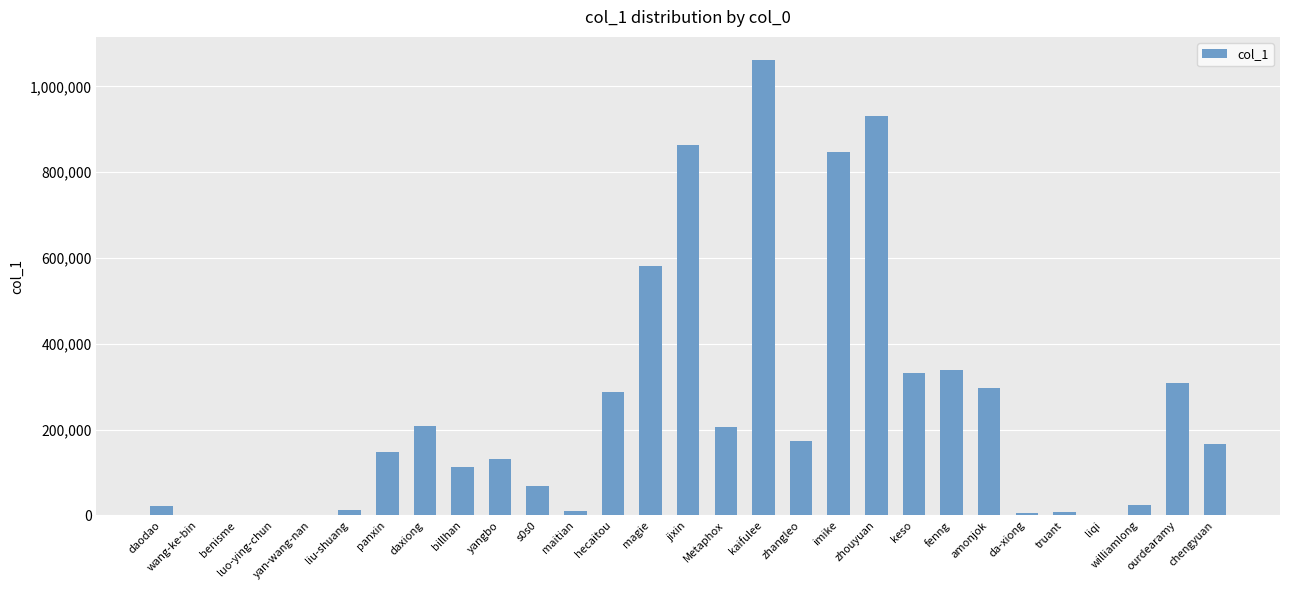

What is the change in value from yangbo to williamlong?

-107474